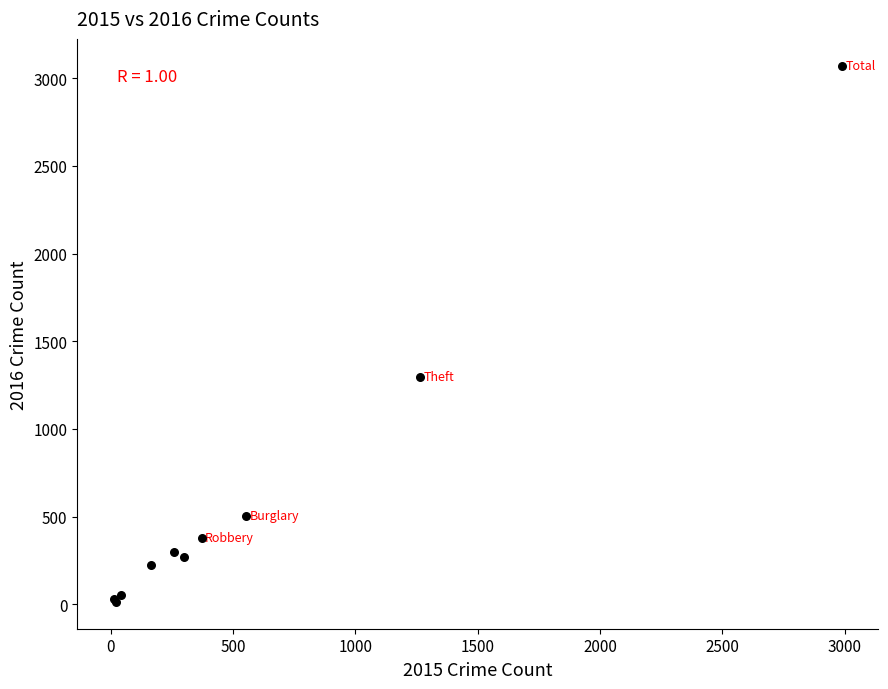

What Y value in the scatter plot is closest to 1542?

1297